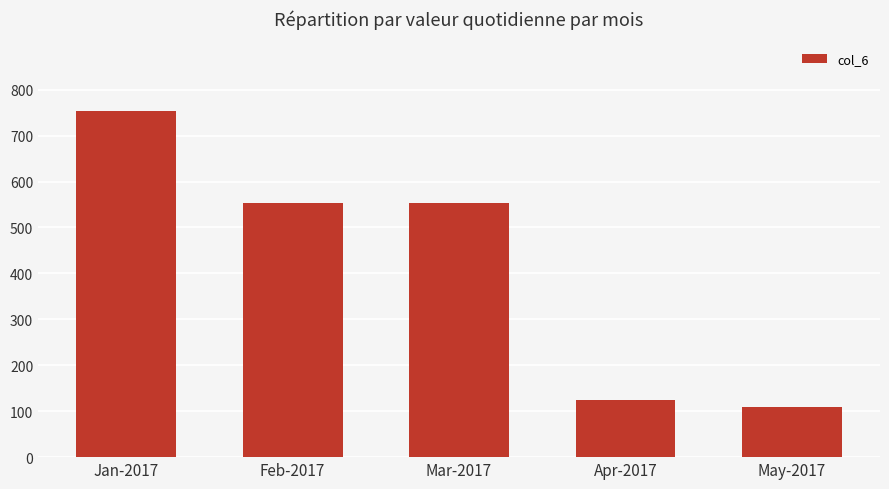

What is the difference between the maximum and second lowest values?

629.3